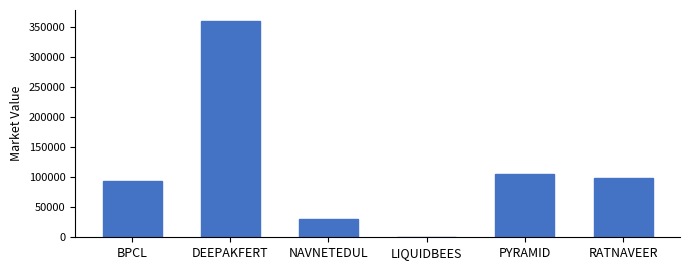

What is the ratio of the value at PYRAMID to the value at BPCL?

1.1